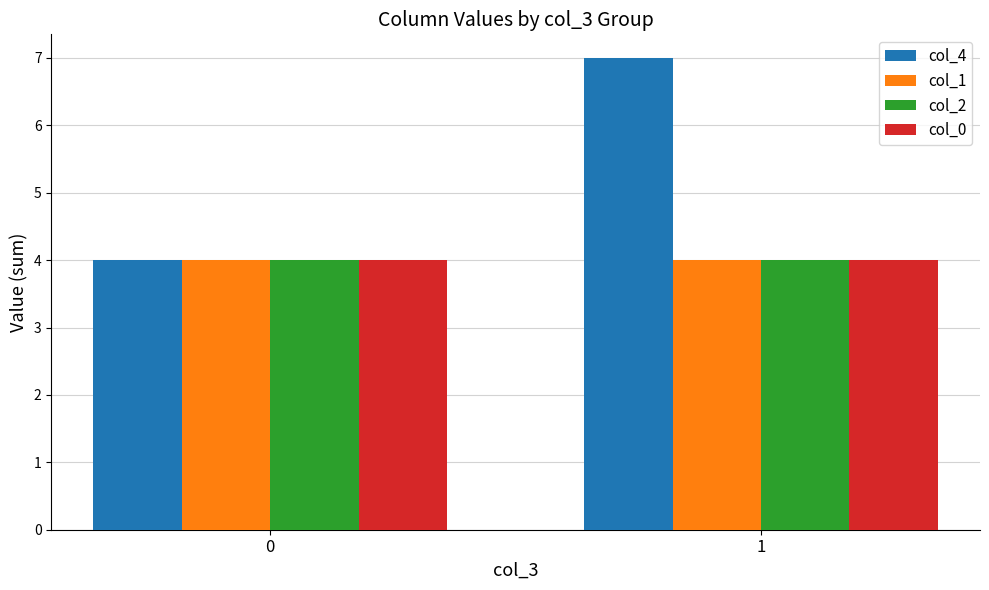

The col_4 series shows 3 at 0. True or false?

False